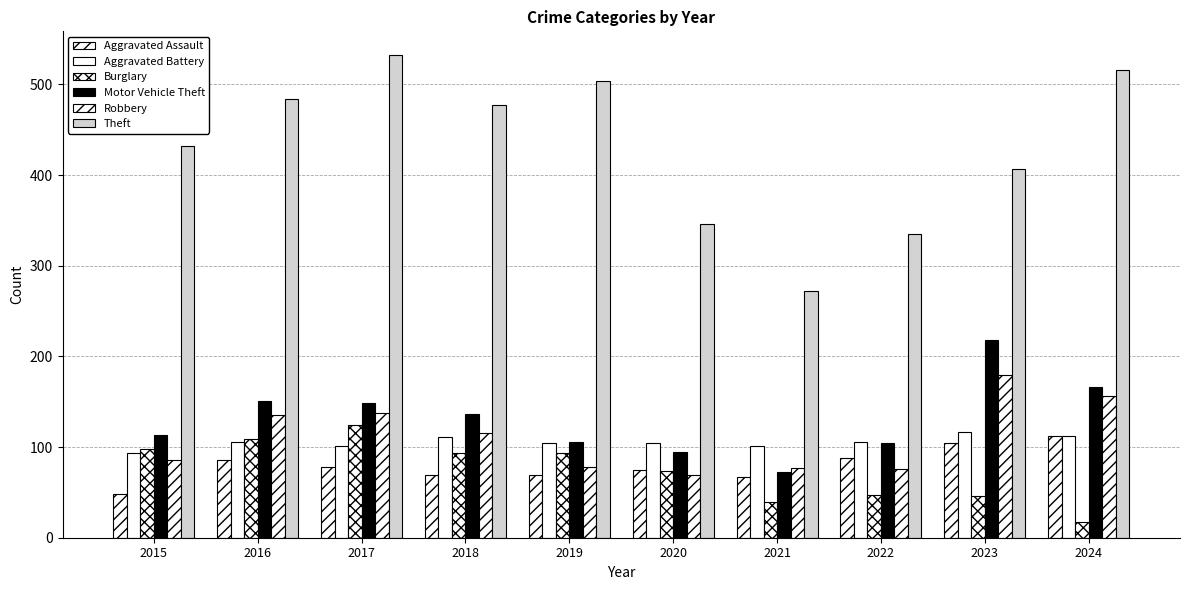

The value of Aggravated Battery at 2017 is 101. True or false?

True